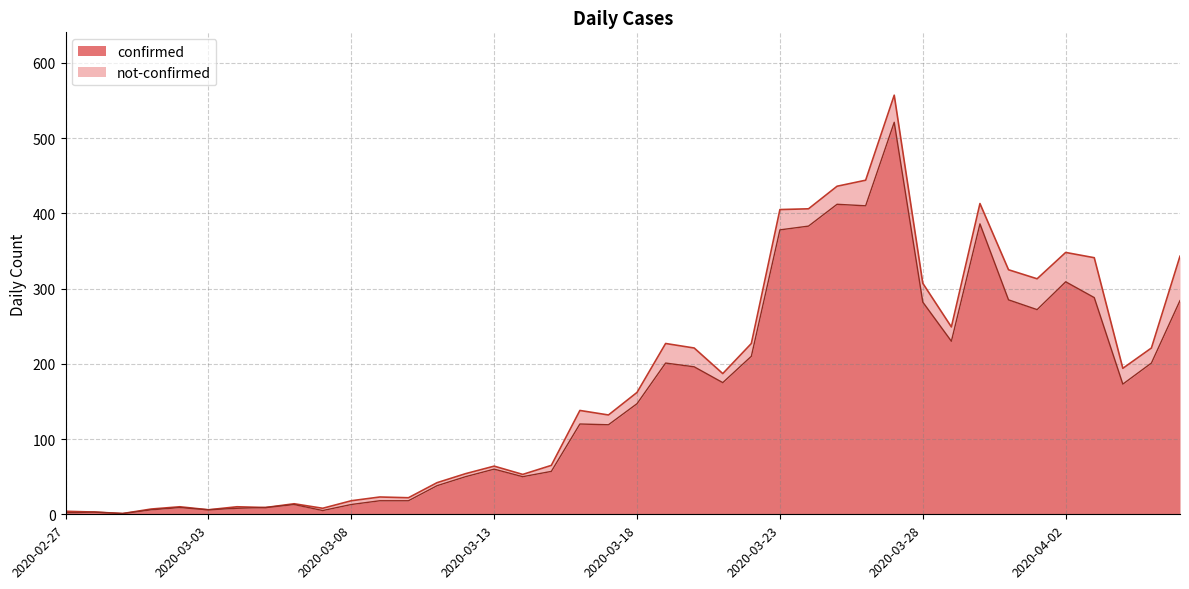

Does the chart have visible grid lines?

Yes